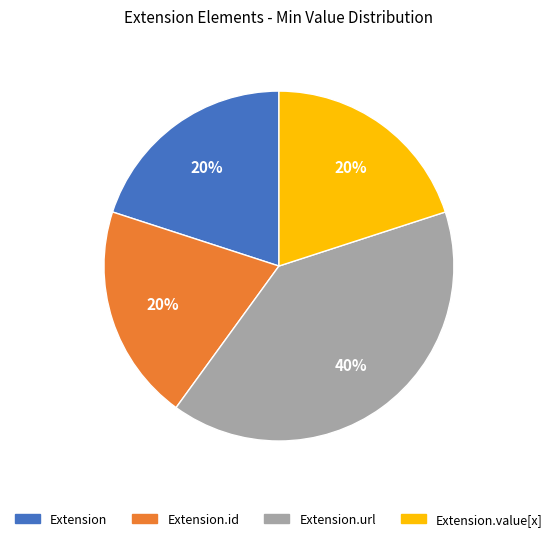

Is it true that Extension.id is 11% of the pie?

False